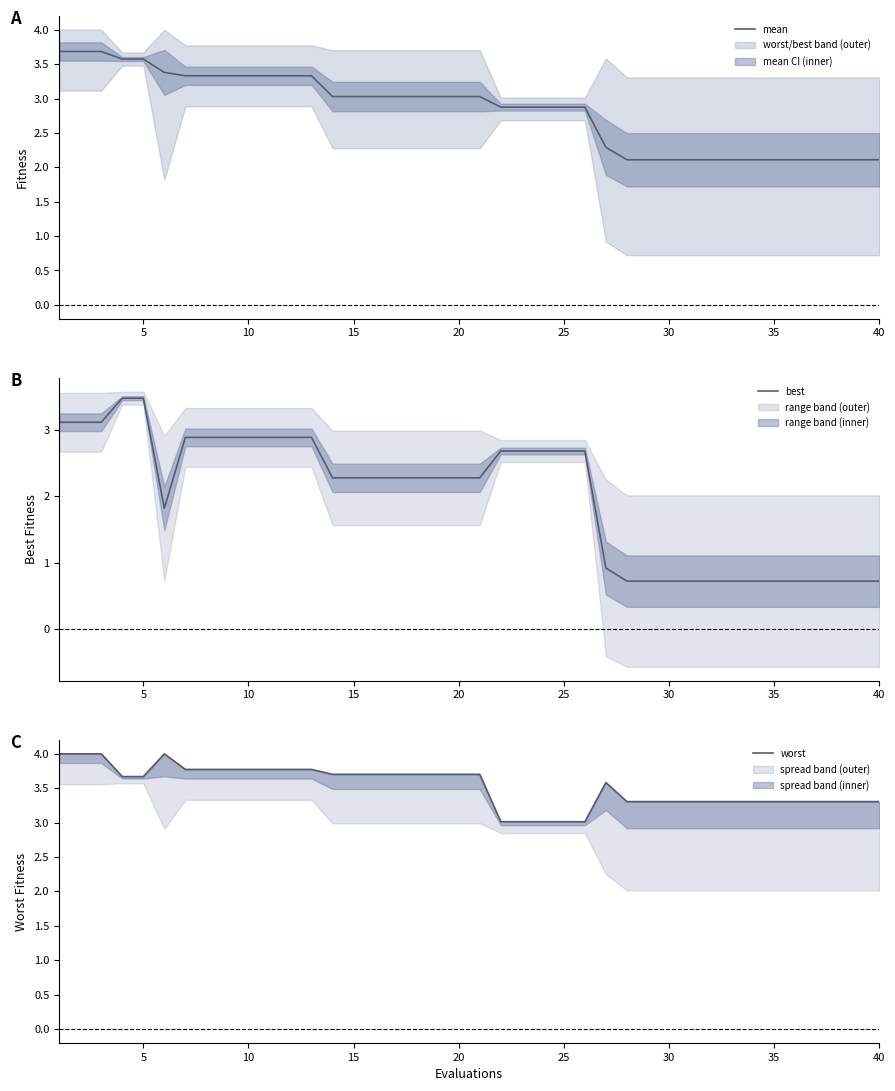

What is the minimum value for mean?

2.1